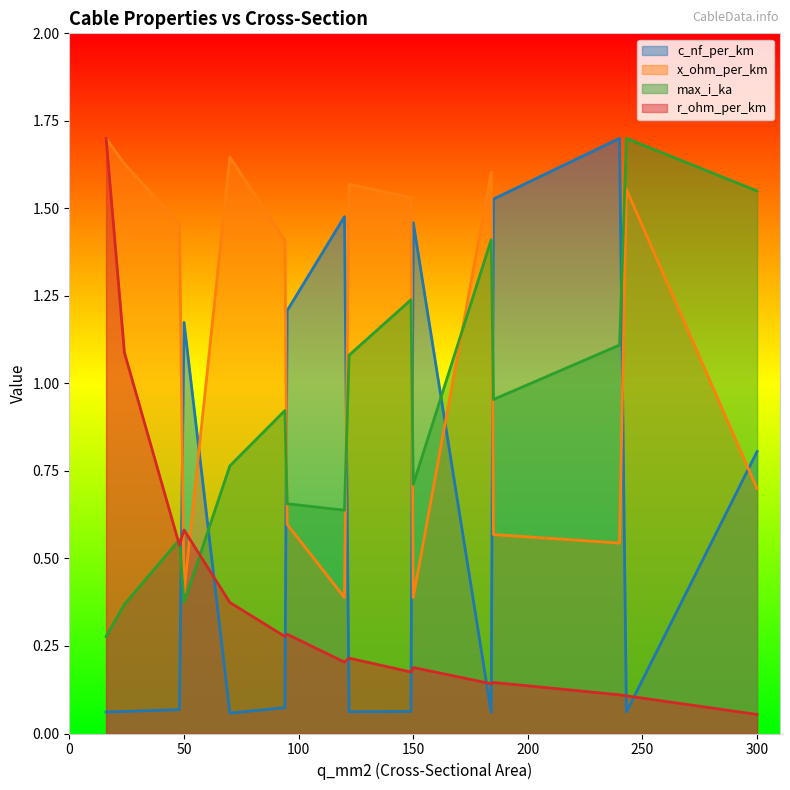

Between which two adjacent categories do x_ohm_per_km and c_nf_per_km first intersect?

48 and 50